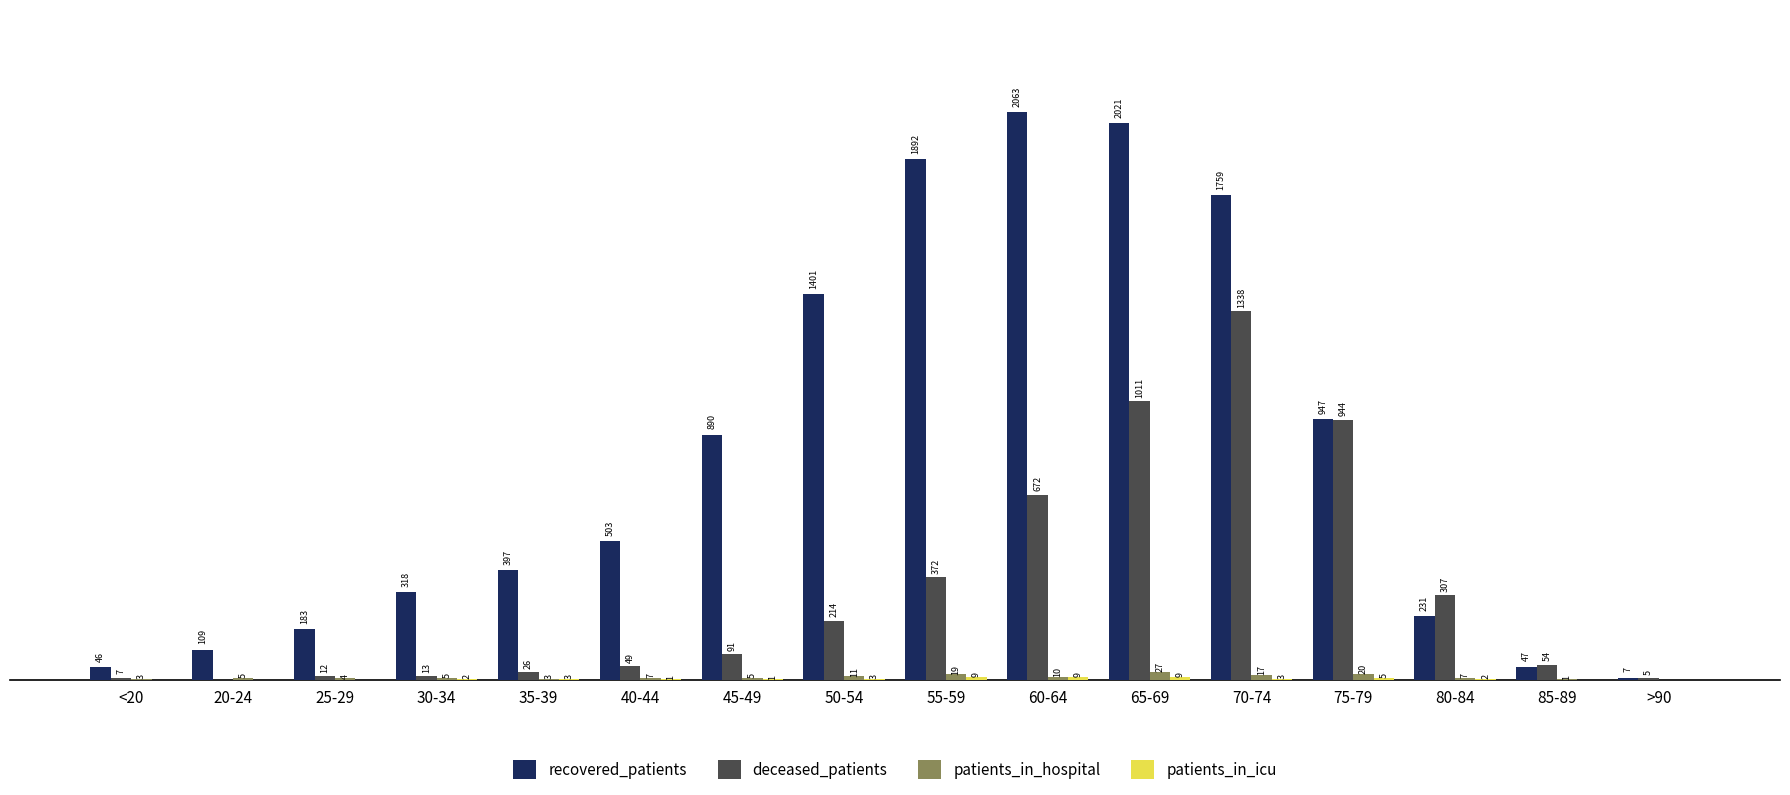

Which series has the largest total across all categories?

recovered_patients